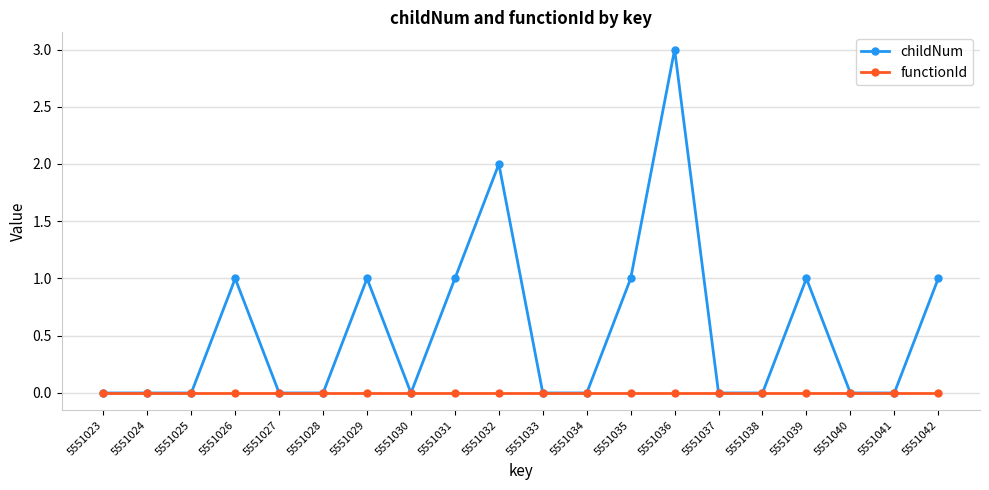

Which series has the widest spread of values?

childNum